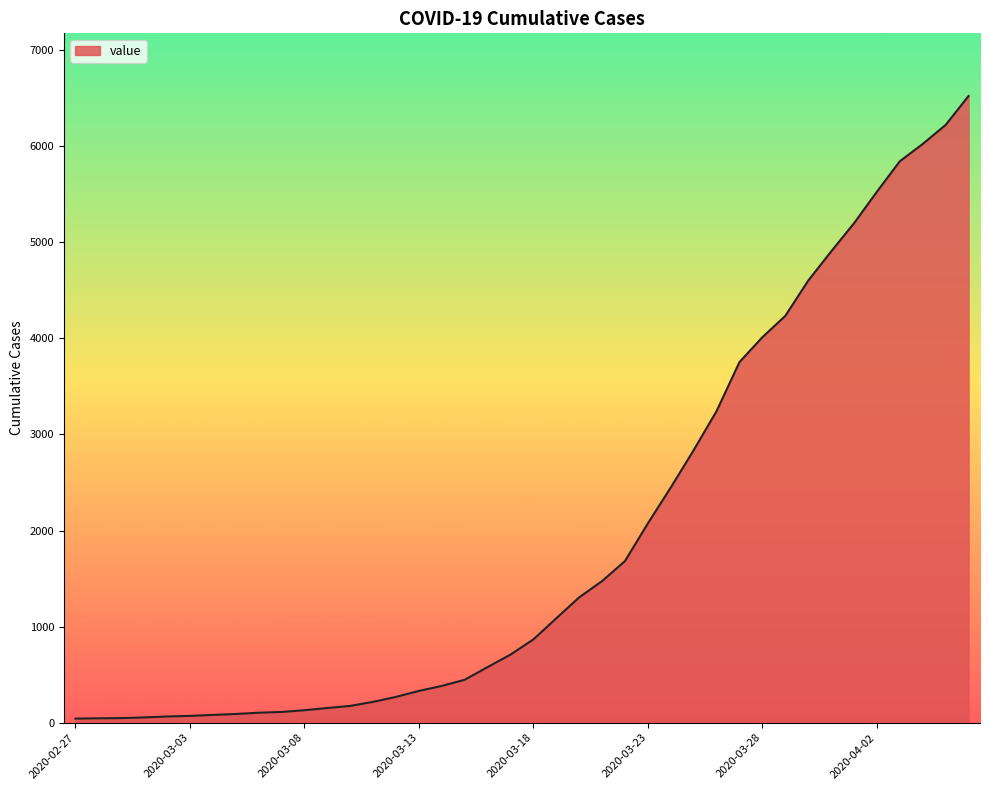

How many series are shown in this chart?

1